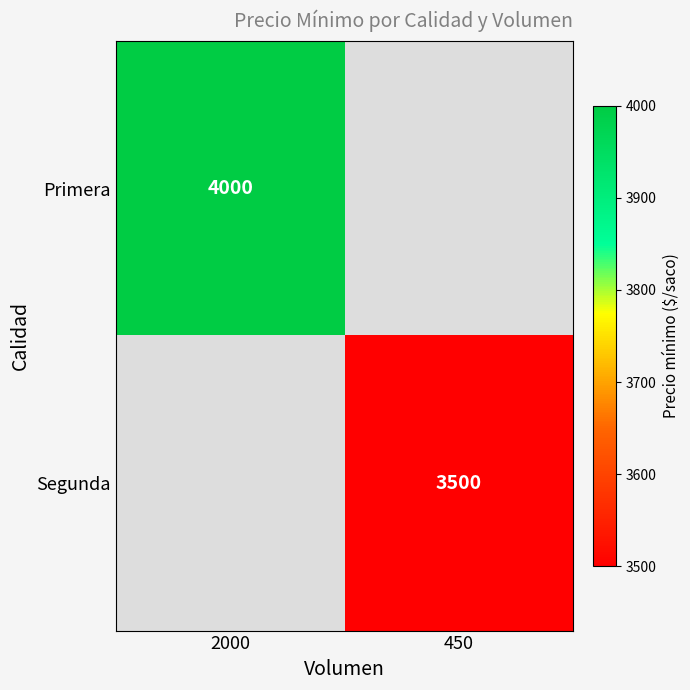

The Segunda series shows 3500 at 450. True or false?

True